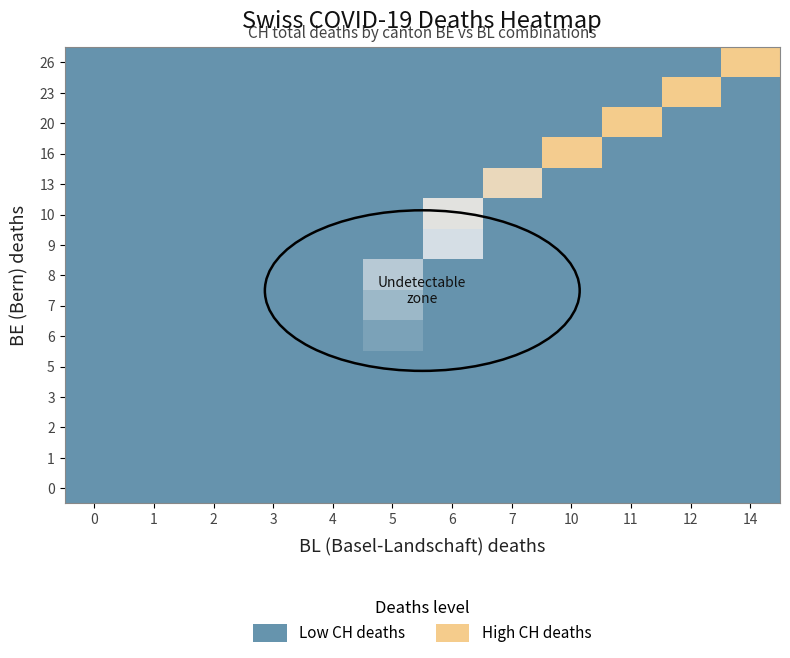

Which label corresponds to the largest value in the chart?

14